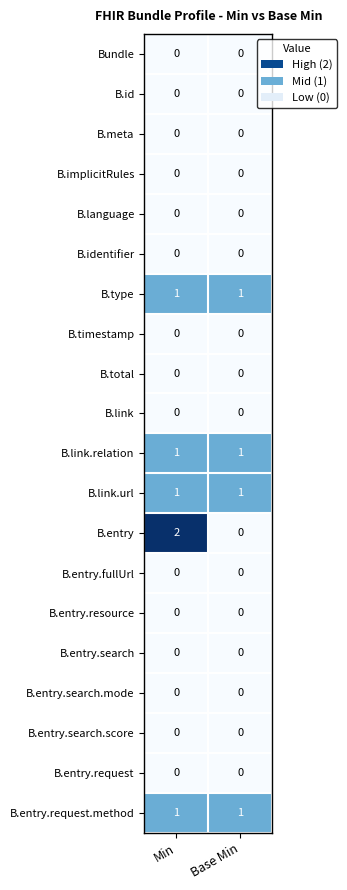

True or false: B.entry.request has a value of 0 at Min.

True